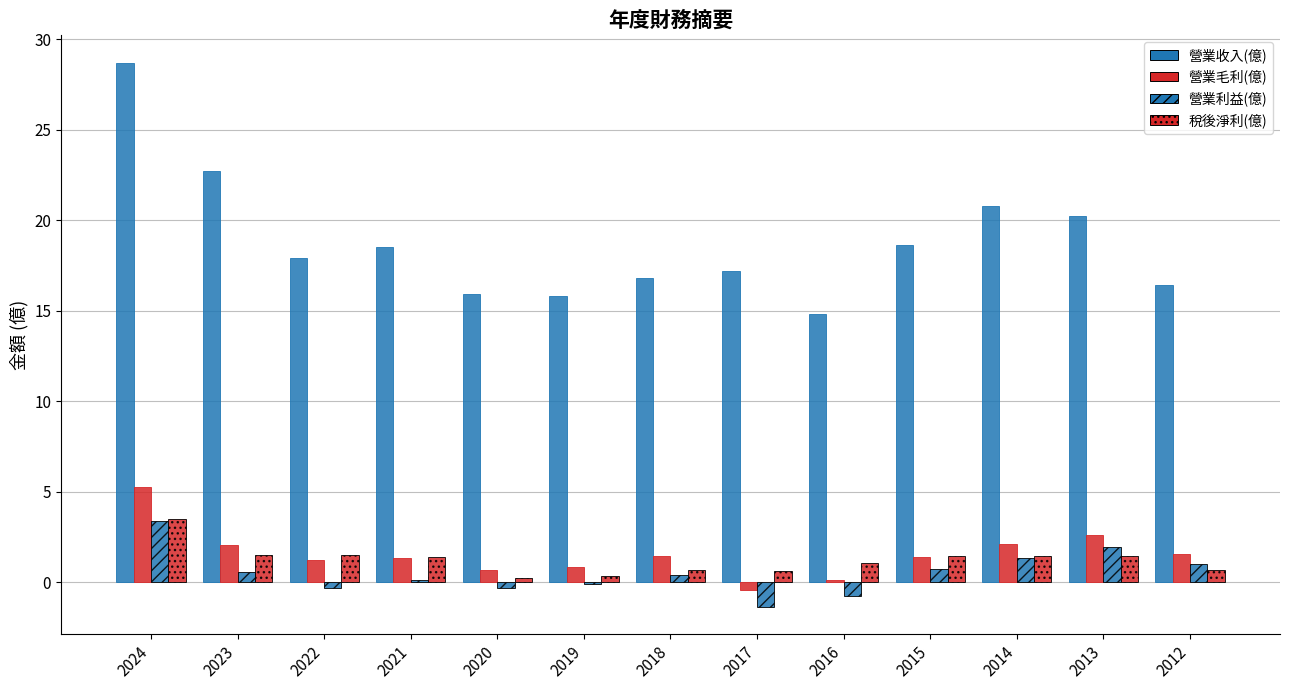

What is the value of the 稅後淨利(億) bar at the 9th from the left?

1.1